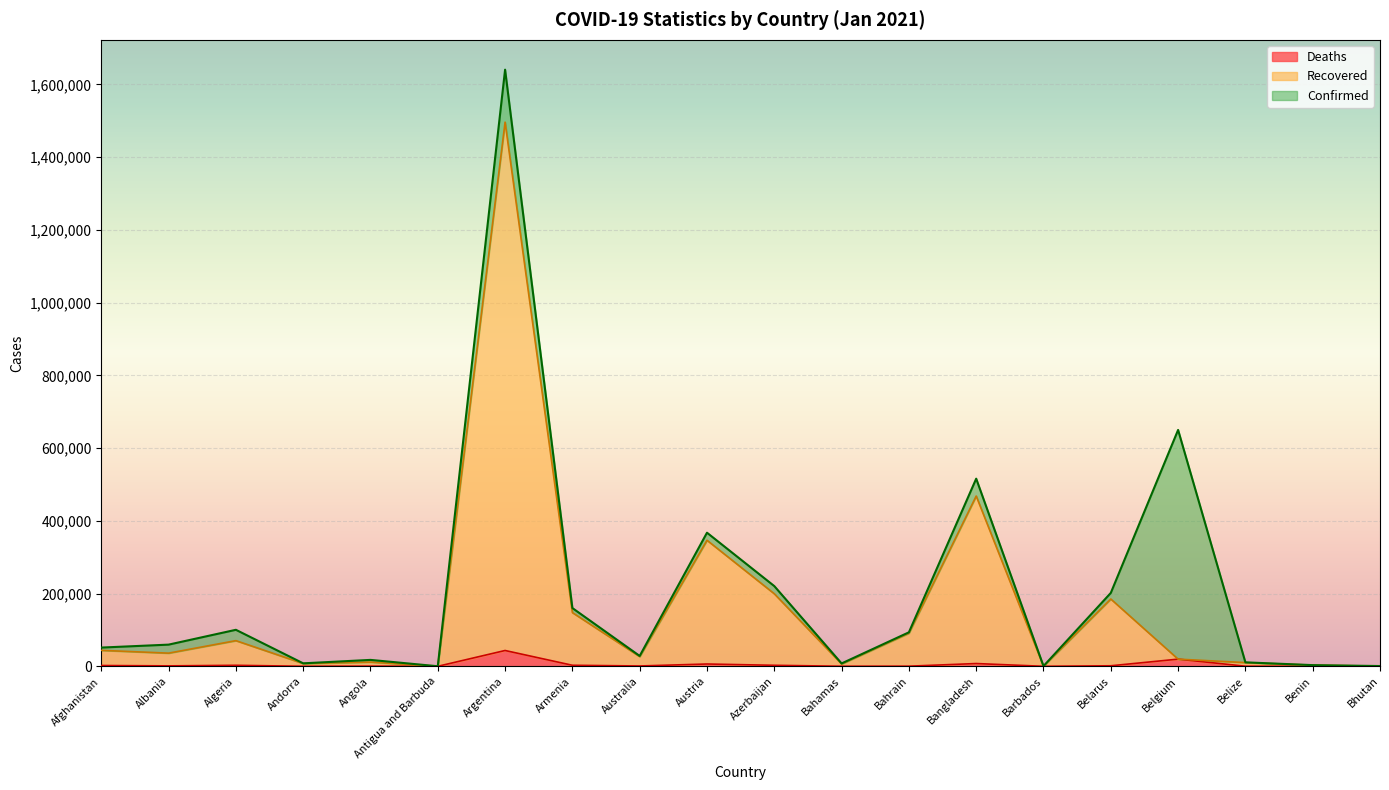

What position from the right is Austria?

11